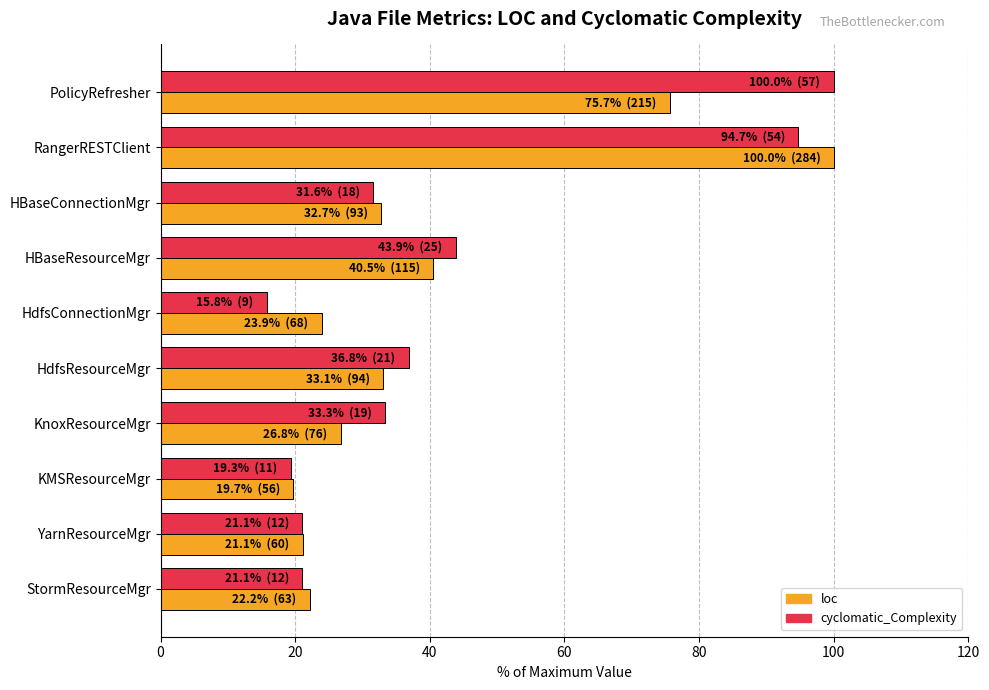

What is the greatest value displayed?

100.0